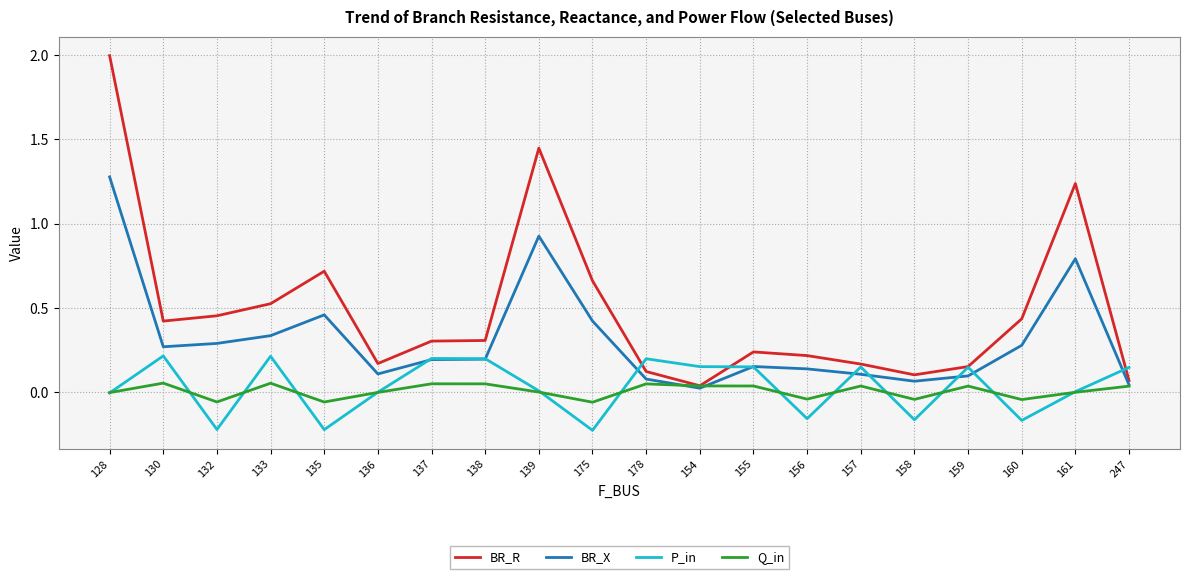

The BR_X series shows 0.3 at 156. True or false?

False